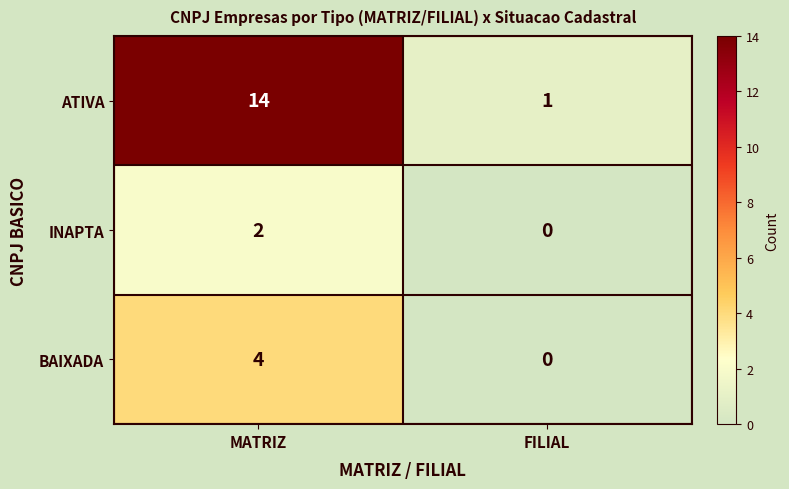

Where is ATIVA nearest to the value 7?

FILIAL